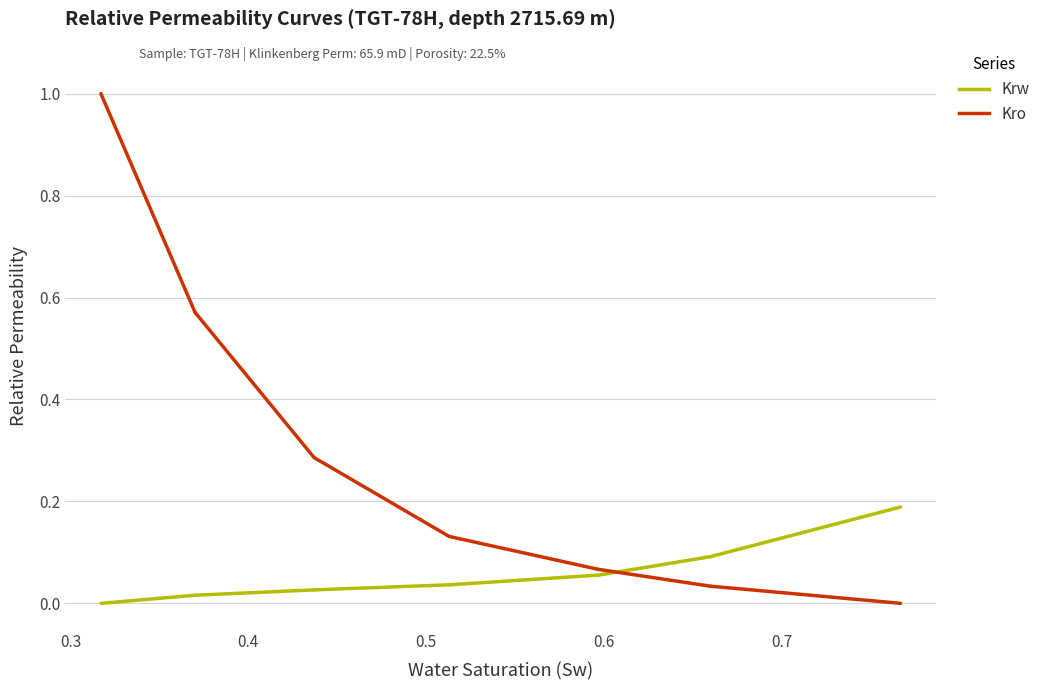

Rank the categories by Krw value from highest to lowest.

0.767, 0.66, 0.597, 0.513, 0.437, 0.37, 0.317